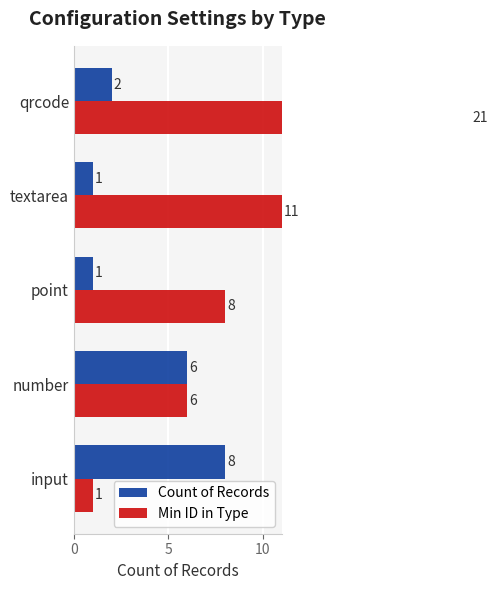

What is the sum of the Min ID in Type values at number and point?

14